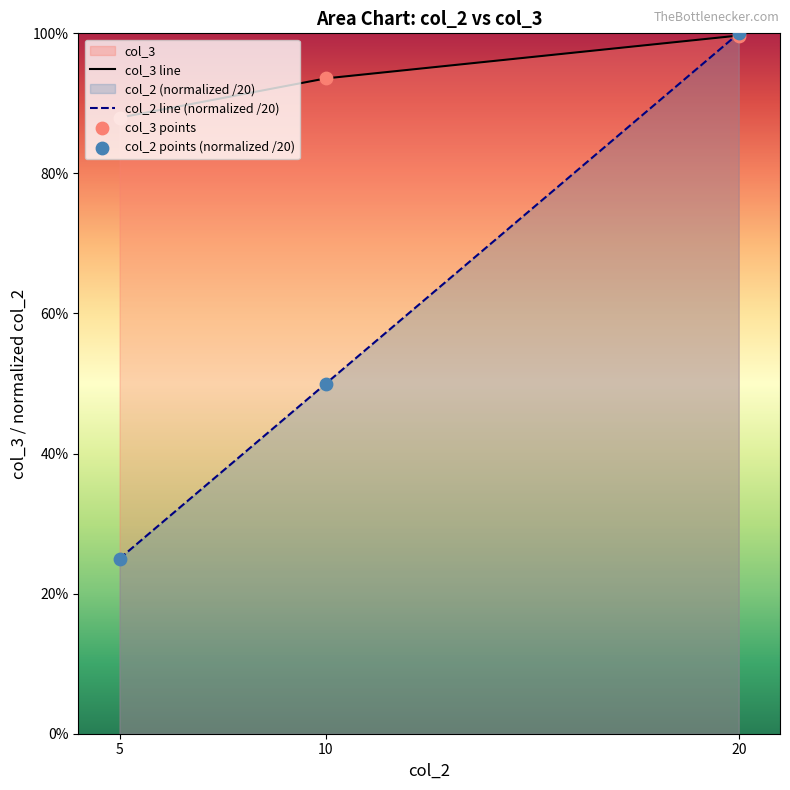

Which series reaches the minimum Y coordinate?

col_2 line (normalized /20)